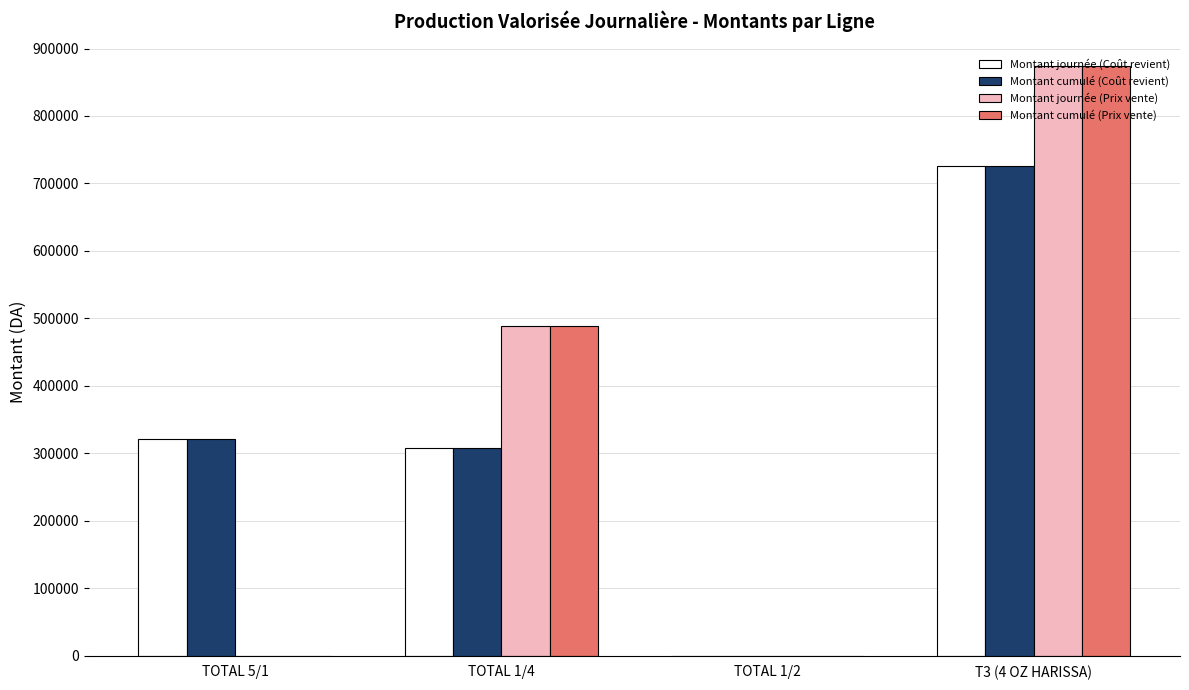

True or false: Montant journée (Prix vente) has a value of 1373765.6 at T3 (4 OZ HARISSA).

False